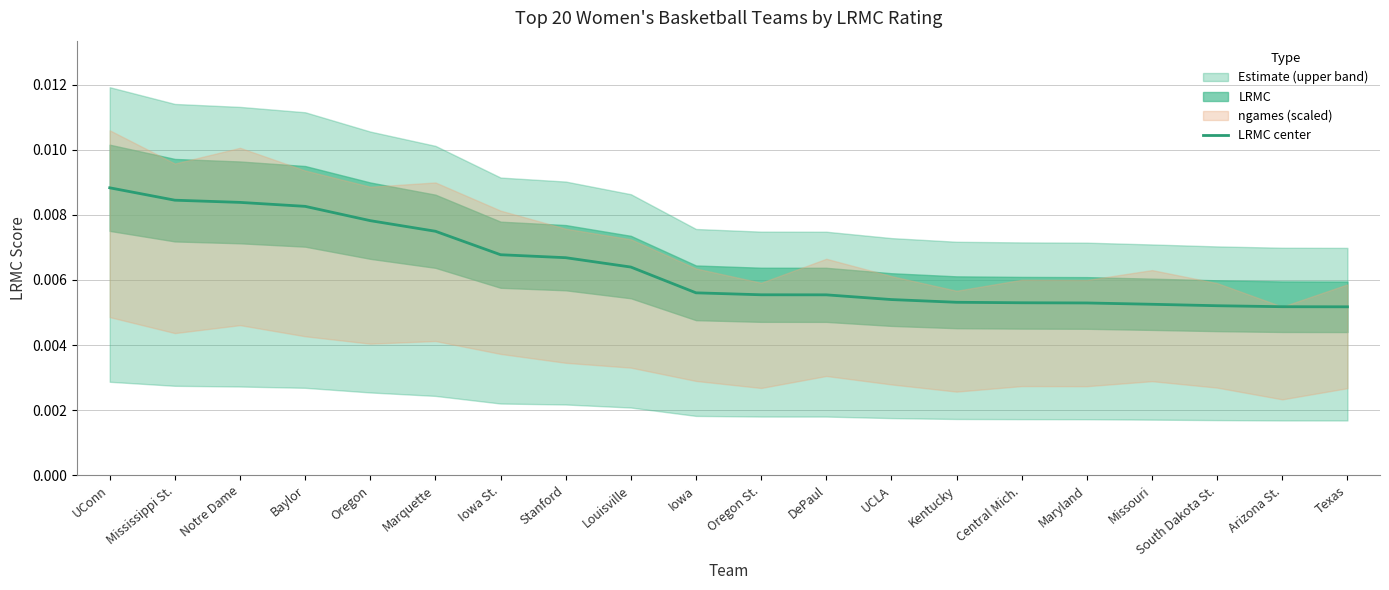

The chart shows a value of 0.0 at Kentucky. True or false?

True